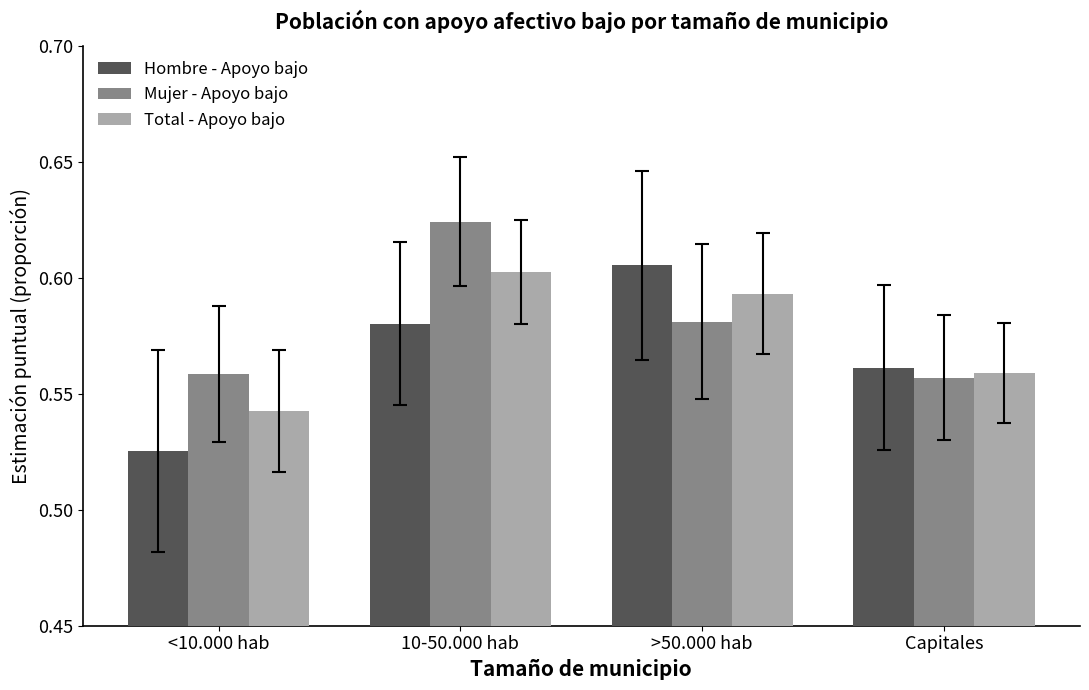

How many bars are there in each group?

3